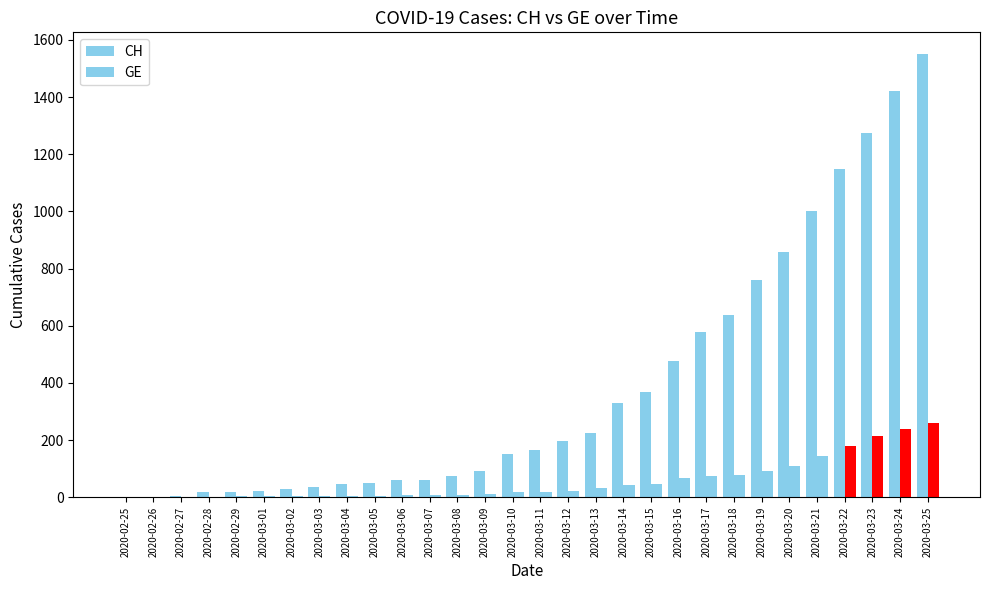

At which category is the sum across all series the highest?

2020-03-25